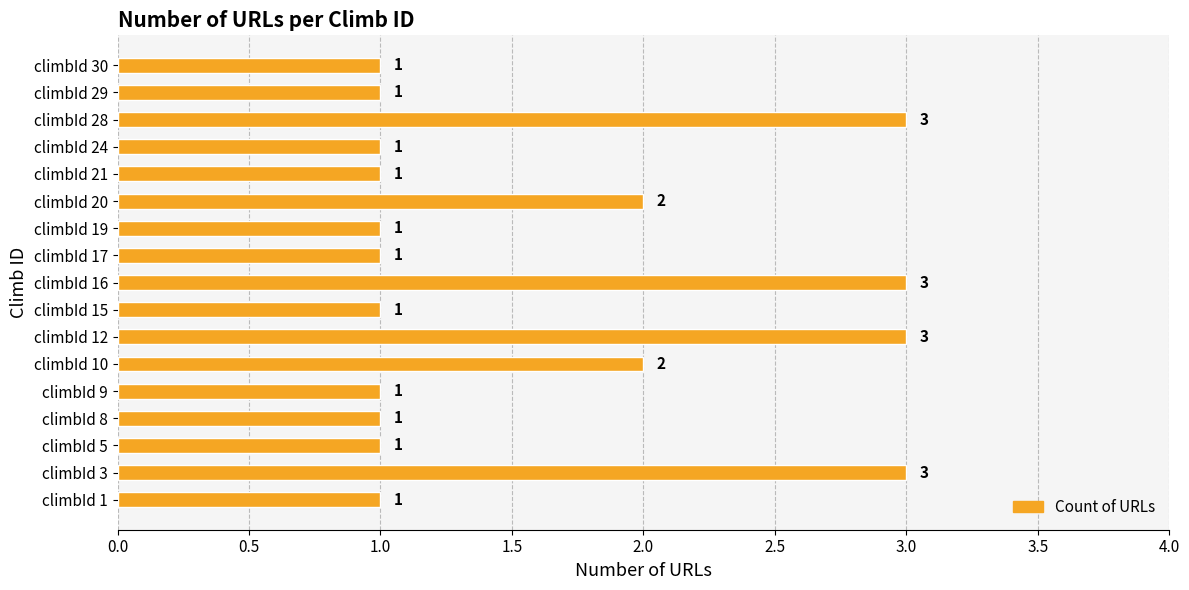

What is the ratio of the value at climbId 10 to the value at climbId 16?

0.7